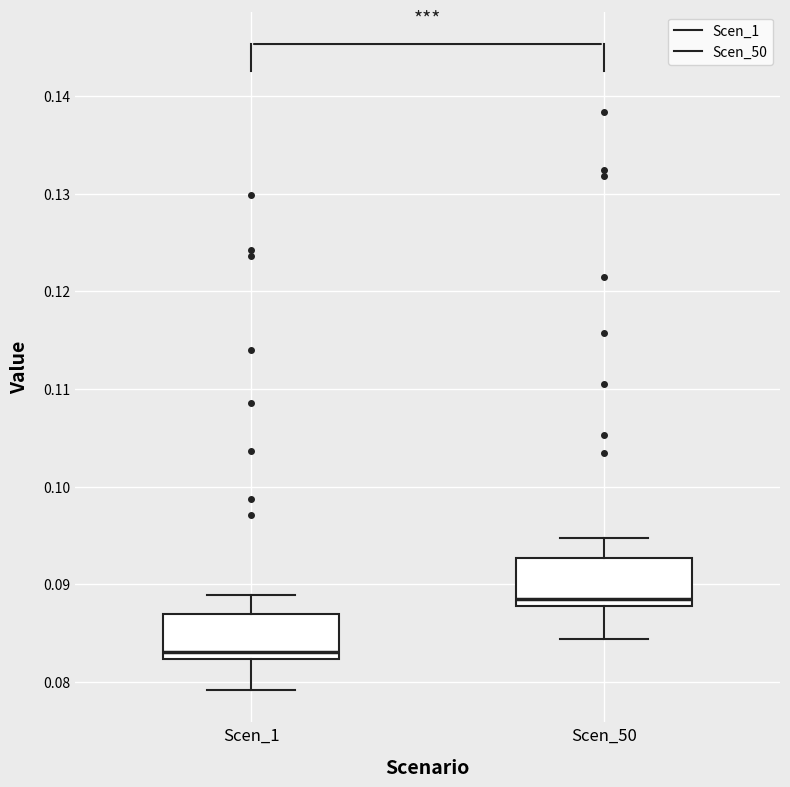

Reading left to right, transcribe this box plot: for each box, give where its median line is, the range the box spans, and where its two whiskers end, as read against the y-axis. The values are not printed on the chart, so give them approximately, as read against the axis.

Scen_1: median 0.083, box 0.082 to 0.087, whiskers 0.079 to 0.089
Scen_50: median 0.089, box 0.088 to 0.093, whiskers 0.084 to 0.095